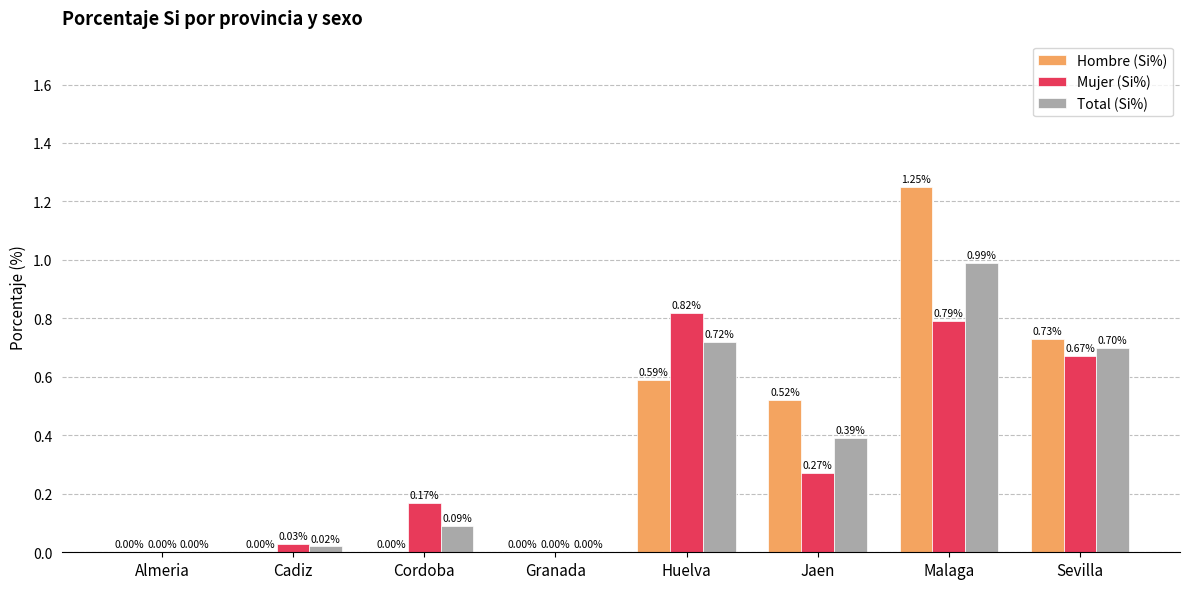

Which series has the largest total across all categories?

Hombre (Si%)